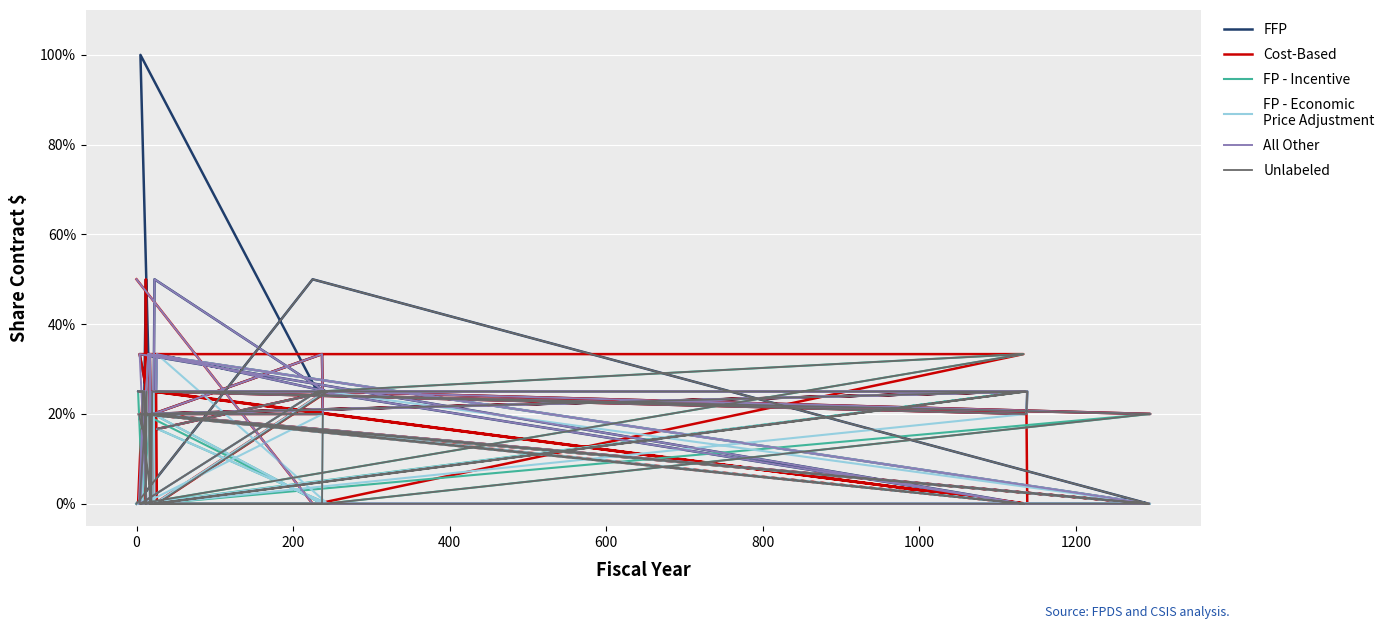

How many interior local valleys does the FP - Economic
Price Adjustment series have?

7